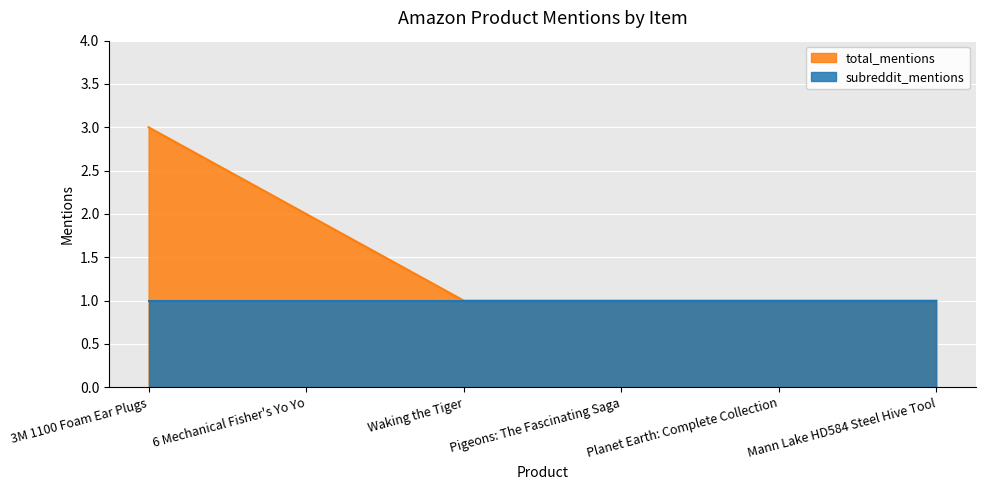

Is the value of subreddit_mentions at Planet Earth: Complete Collection greater than the value of total_mentions at 6 Mechanical Fisher's Yo Yo?

No